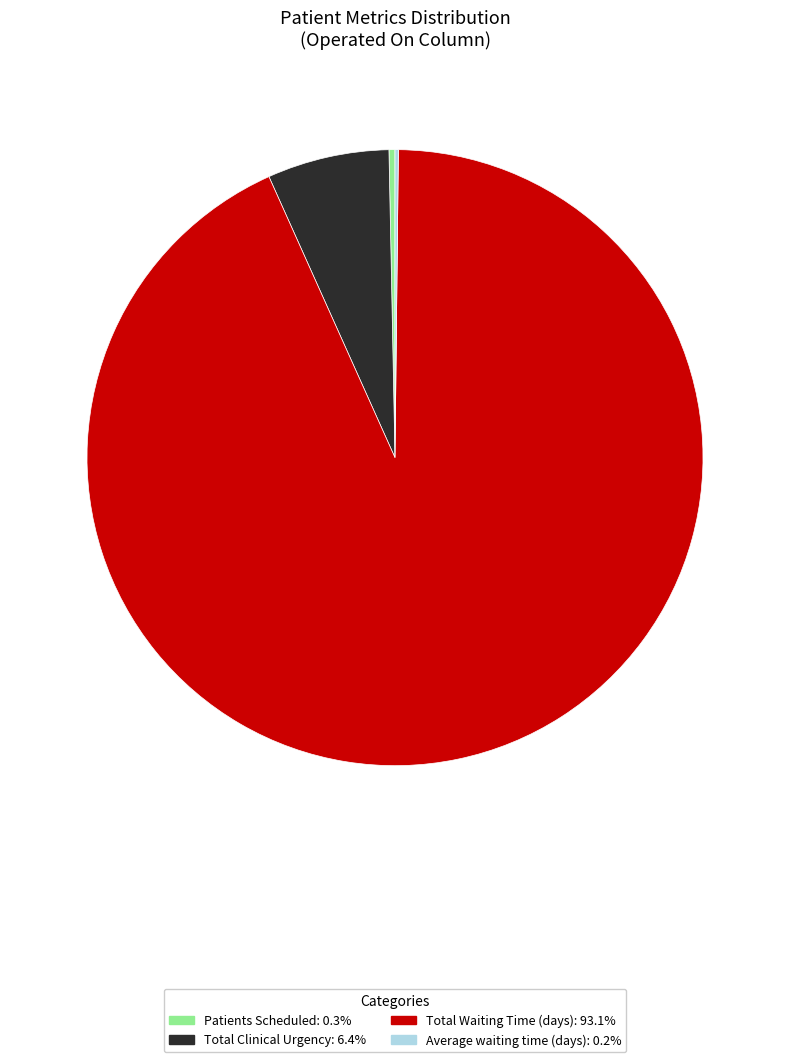

What is the largest slice in the pie chart?

Total Waiting Time (days)